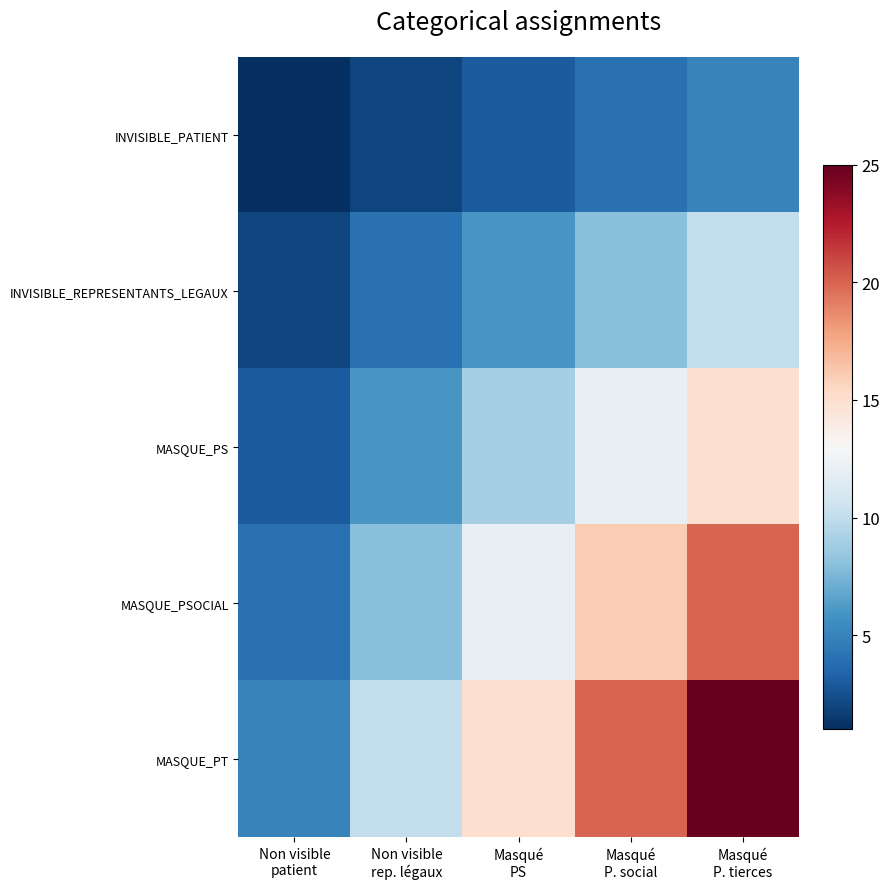

What is the total value across all series at Masqué
P. social?

60